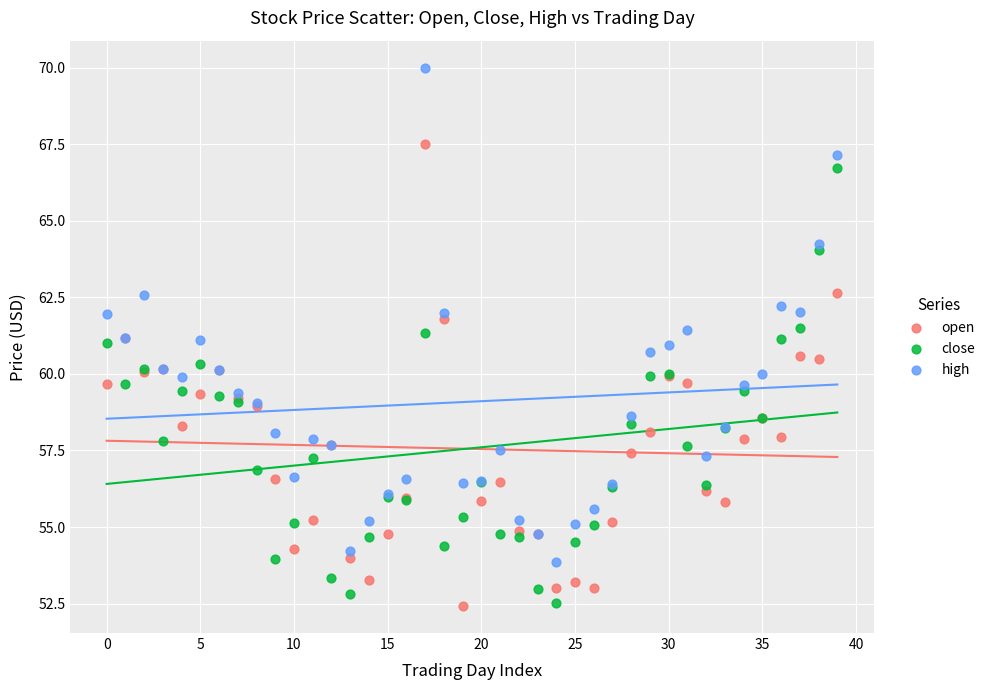

Which series reaches the maximum Y coordinate?

high